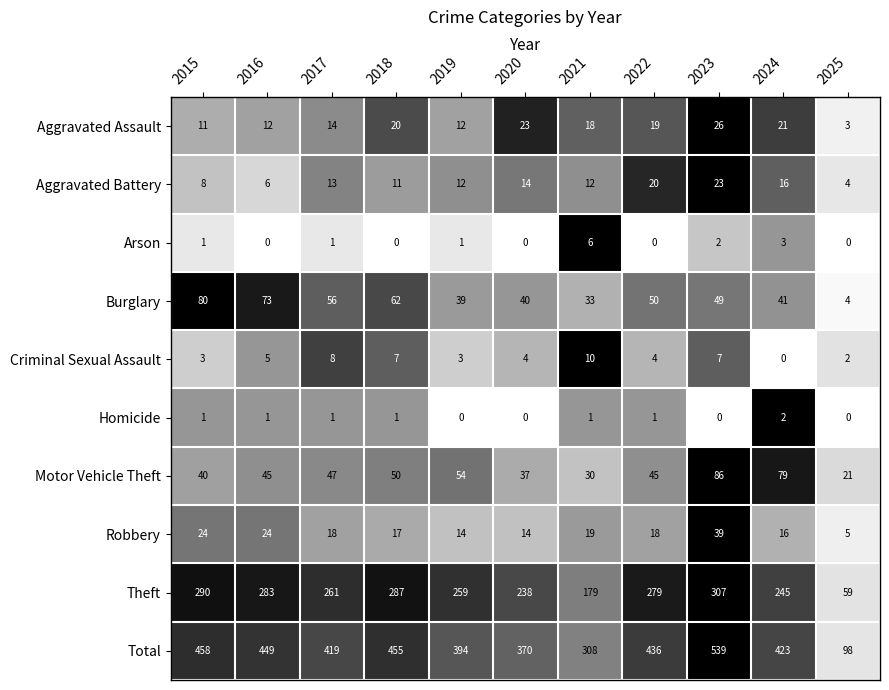

What is the difference between the maximum and minimum values in the Total series?

441